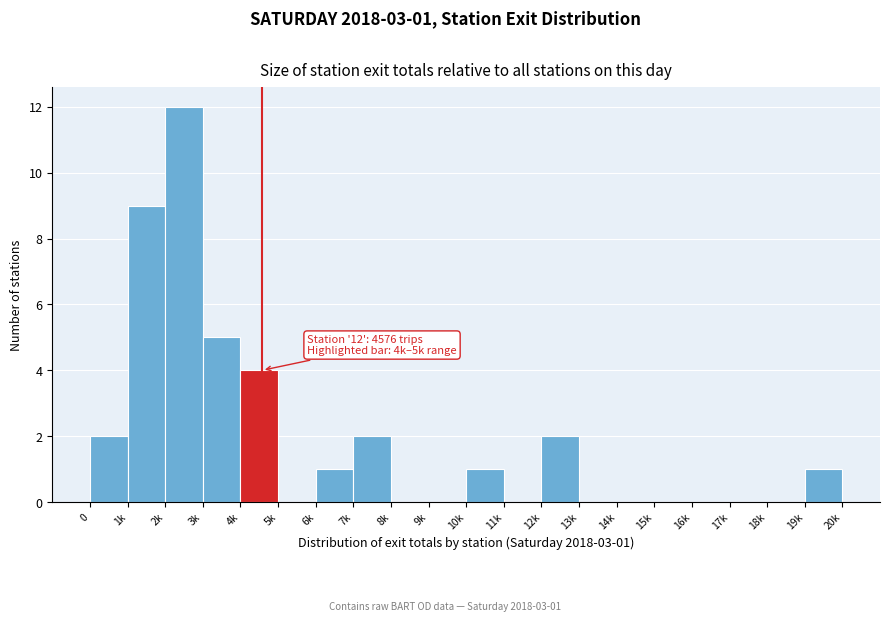

Reading left to right, list all the values displayed in this chart.

0=2	1k=9	2k=12	3k=5	4k=4	5k=0	6k=1	7k=2	8k=0	9k=0	10k=1	11k=0	12k=2	13k=0	14k=0	15k=0	16k=0	17k=0	18k=0	19k=1